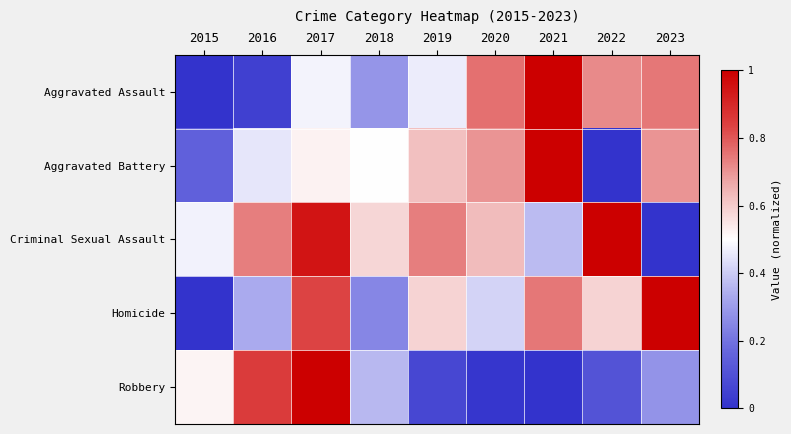

What is the greatest value displayed?

1.0